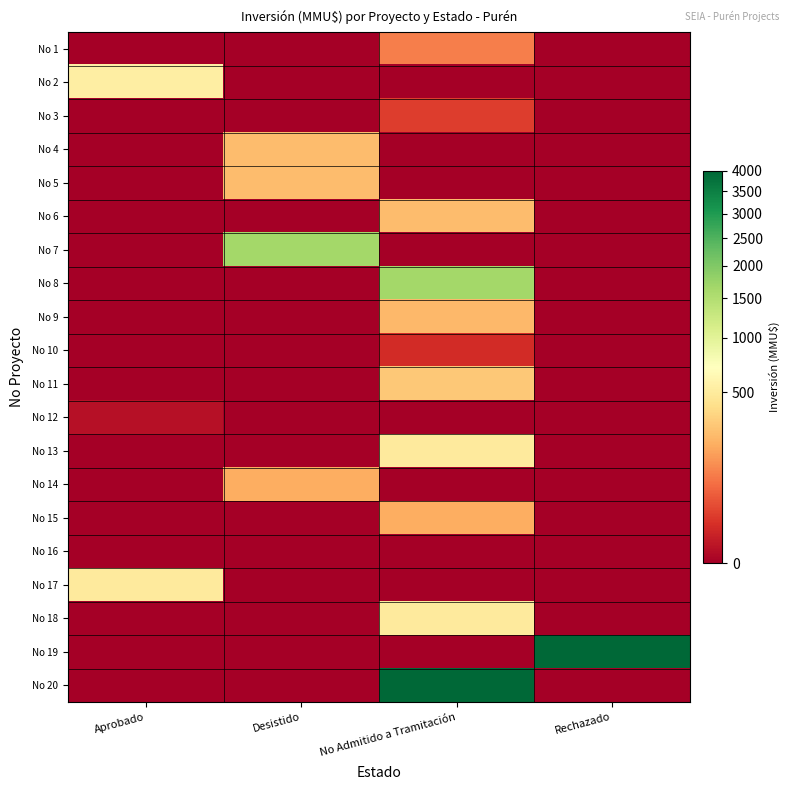

Reading left to right, extract all data points from this chart.

No 1: Aprobado=0	Desistido=0	No Admitido a Tramitación=100	Rechazado=0
No 2: Aprobado=533	Desistido=0	No Admitido a Tramitación=0	Rechazado=0
No 3: Aprobado=0	Desistido=0	No Admitido a Tramitación=22	Rechazado=0
No 4: Aprobado=0	Desistido=250	No Admitido a Tramitación=0	Rechazado=0
No 5: Aprobado=0	Desistido=250	No Admitido a Tramitación=0	Rechazado=0
No 6: Aprobado=0	Desistido=0	No Admitido a Tramitación=250	Rechazado=0
No 7: Aprobado=0	Desistido=1650	No Admitido a Tramitación=0	Rechazado=0
No 8: Aprobado=0	Desistido=0	No Admitido a Tramitación=1650	Rechazado=0
No 9: Aprobado=0	Desistido=0	No Admitido a Tramitación=234	Rechazado=0
No 10: Aprobado=0	Desistido=0	No Admitido a Tramitación=10	Rechazado=0
No 11: Aprobado=0	Desistido=0	No Admitido a Tramitación=300	Rechazado=0
No 12: Aprobado=1	Desistido=0	No Admitido a Tramitación=0	Rechazado=0
No 13: Aprobado=0	Desistido=0	No Admitido a Tramitación=500	Rechazado=0
No 14: Aprobado=0	Desistido=200	No Admitido a Tramitación=0	Rechazado=0
No 15: Aprobado=0	Desistido=0	No Admitido a Tramitación=200	Rechazado=0
No 16: Aprobado=0	Desistido=0	No Admitido a Tramitación=0	Rechazado=0
No 17: Aprobado=500	Desistido=0	No Admitido a Tramitación=0	Rechazado=0
No 18: Aprobado=0	Desistido=0	No Admitido a Tramitación=500	Rechazado=0
No 19: Aprobado=0	Desistido=0	No Admitido a Tramitación=0	Rechazado=4000
No 20: Aprobado=0	Desistido=0	No Admitido a Tramitación=4000	Rechazado=0